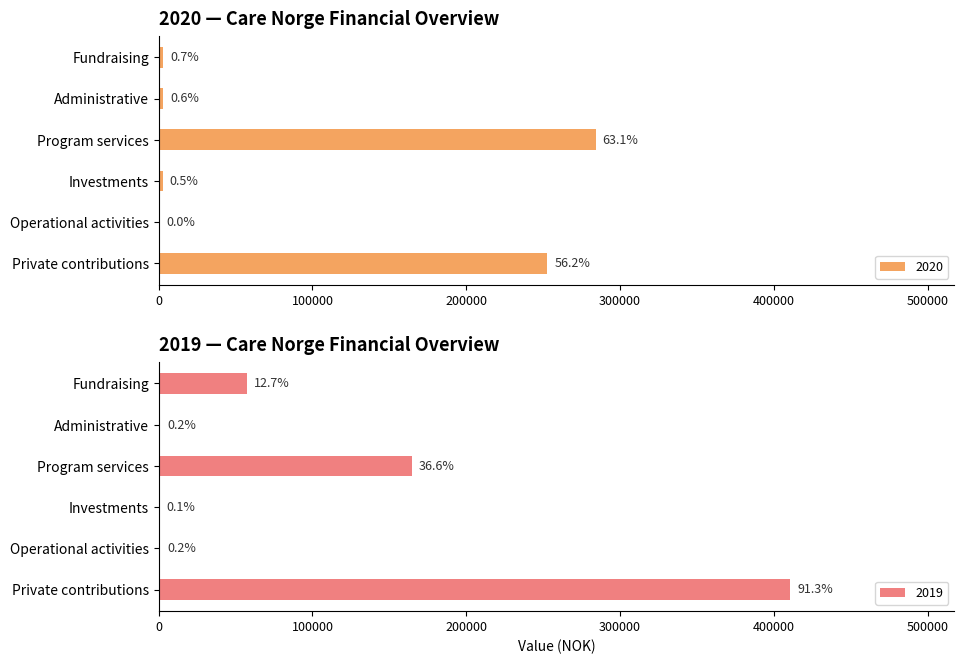

What is the difference between the second highest and minimum values?

164605